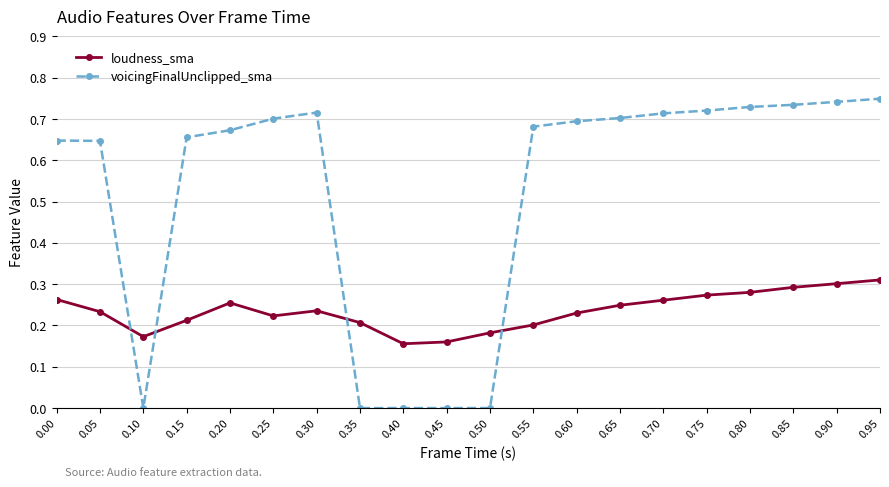

True or false: voicingFinalUnclipped_sma has a value of 1.0 at 0.15.

False